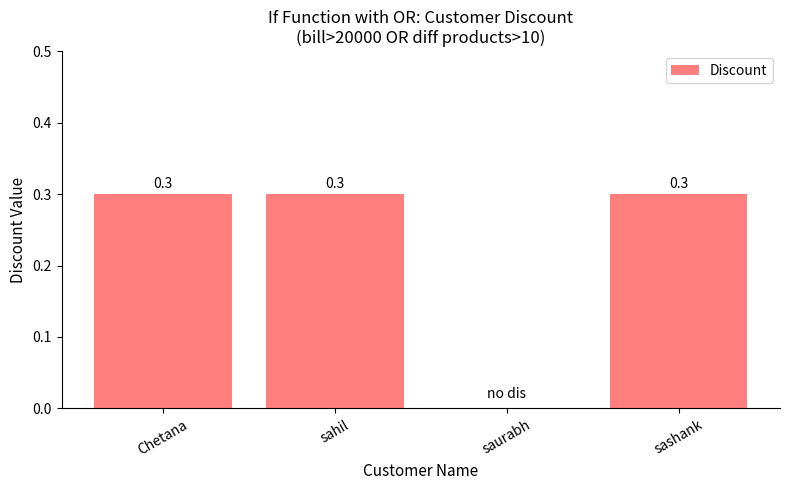

What is the sum of the values at sashank and sahil?

0.6